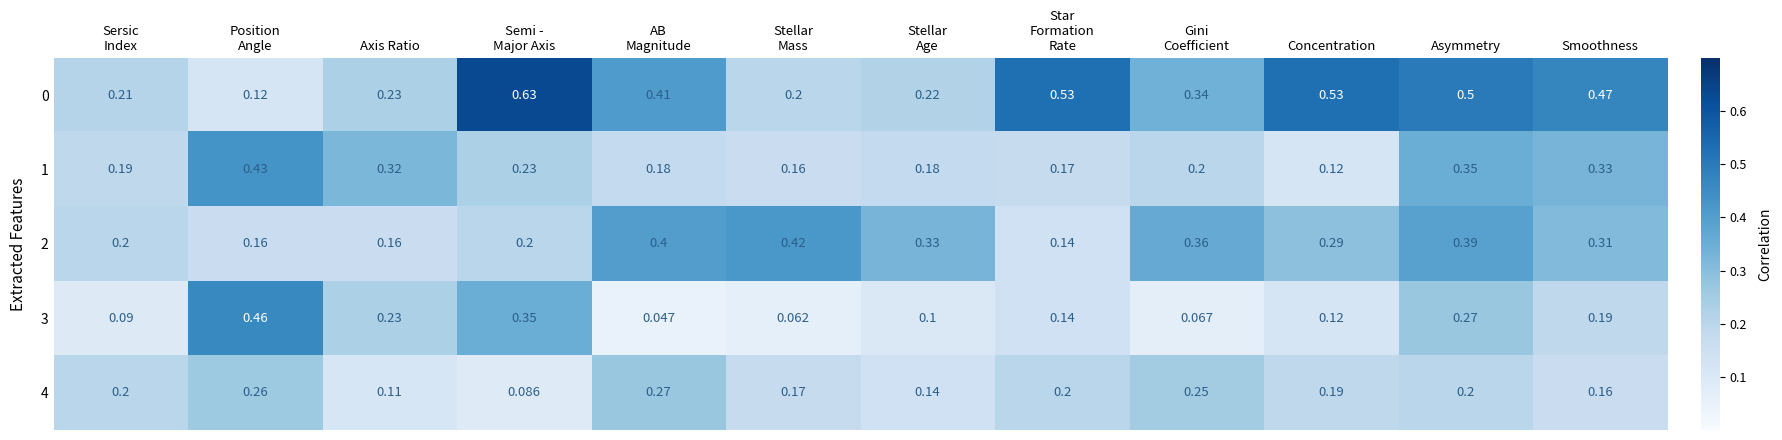

At which category is the sum across all series the highest?

Asymmetry